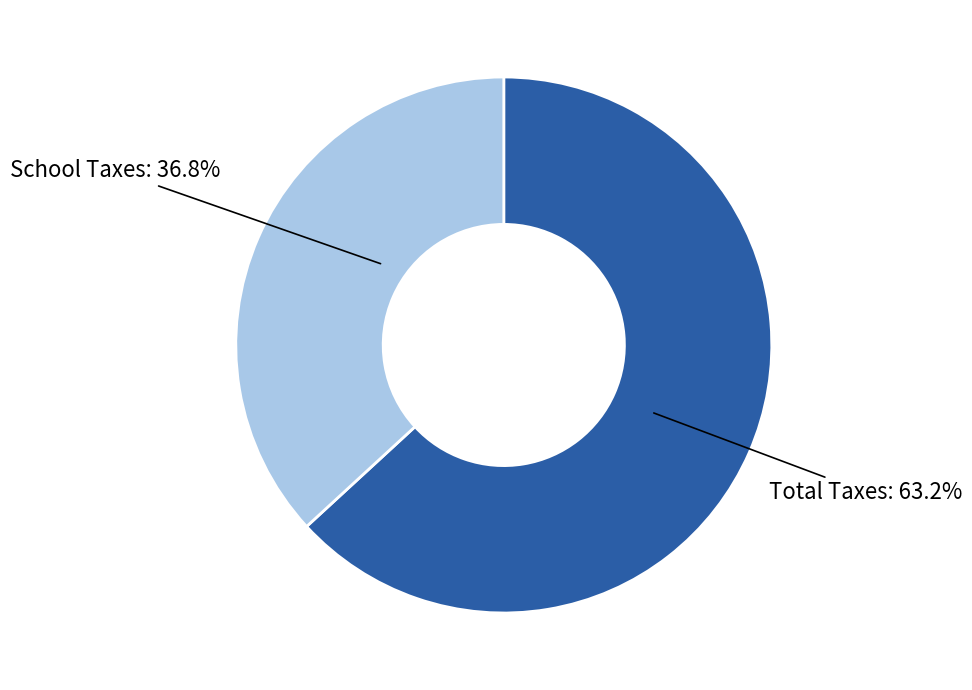

How many segments does this pie chart have?

2